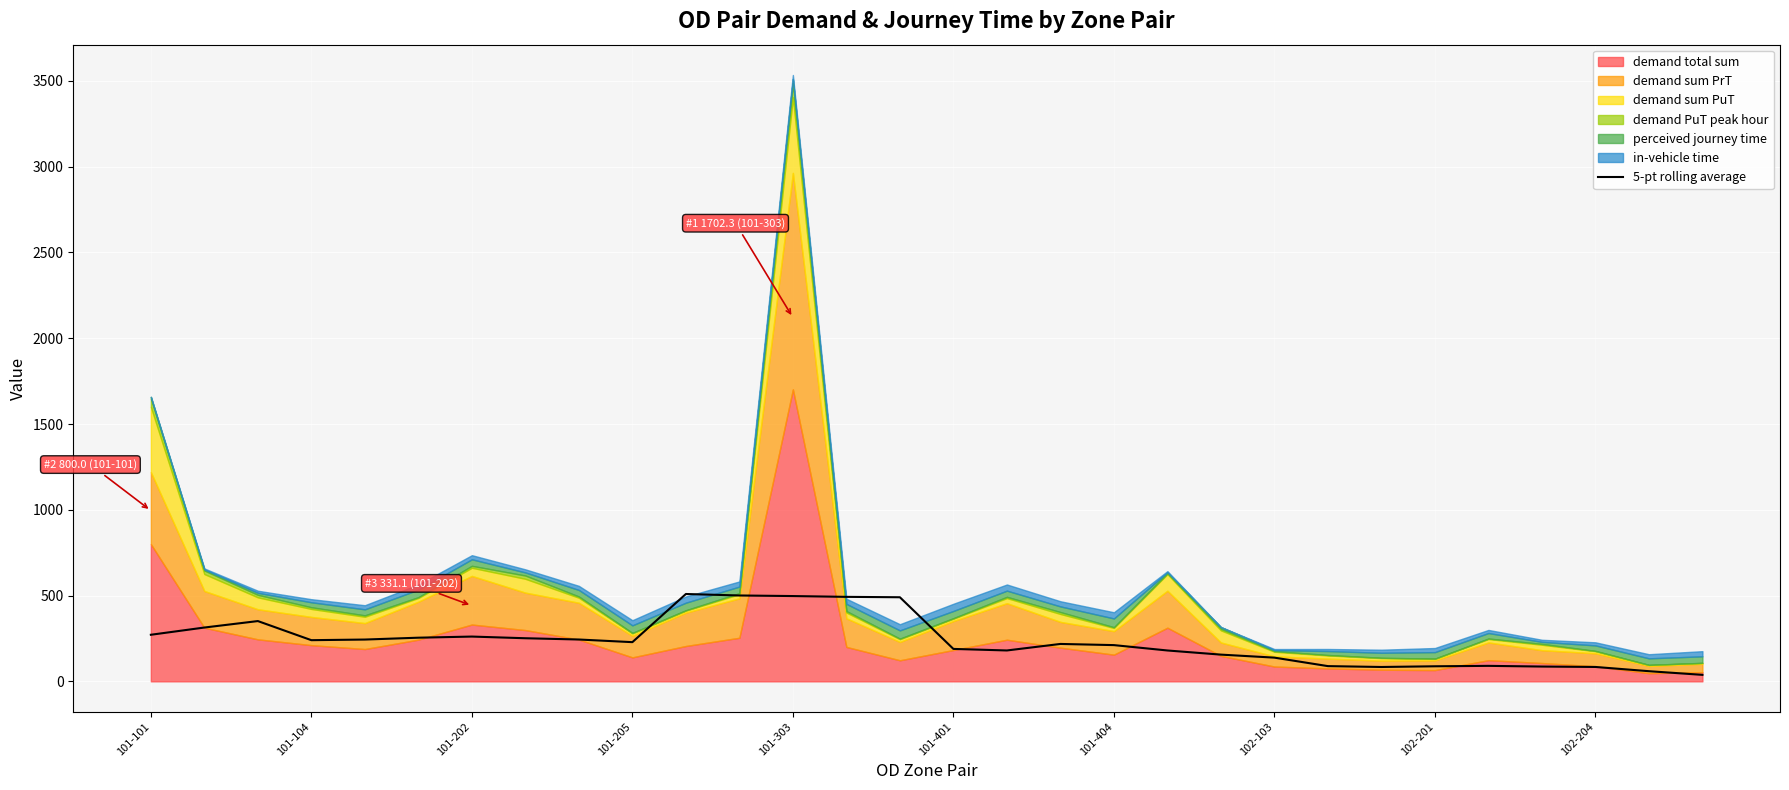

What is the maximum value for 5-pt rolling average?

509.2